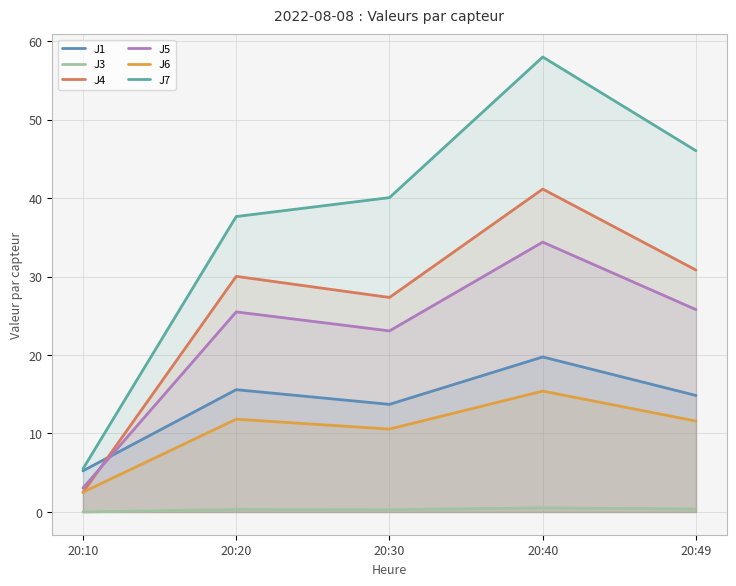

True or false: J6 and J3 intersect in this chart.

False